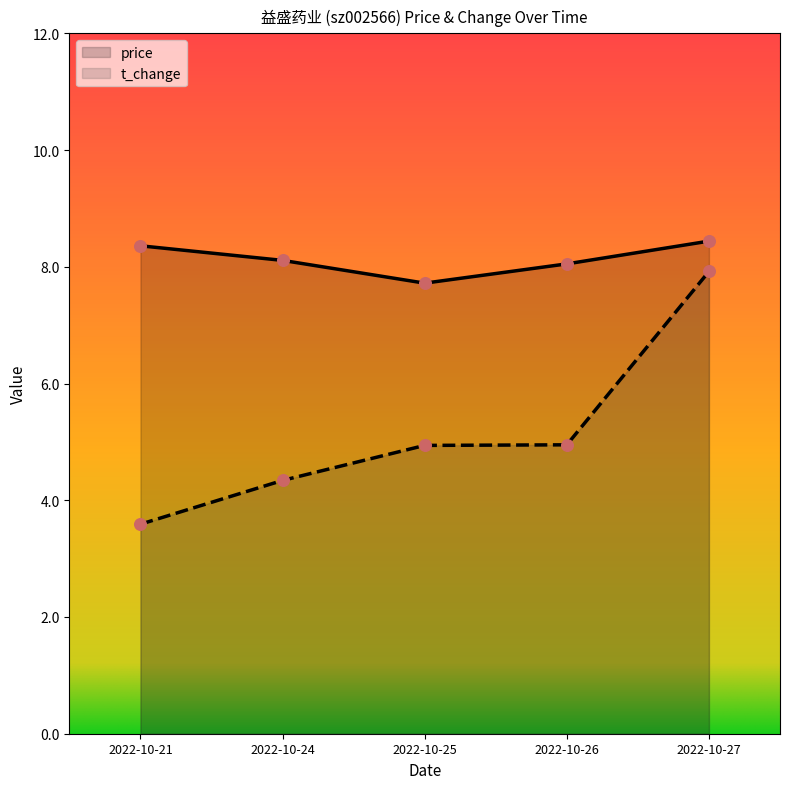

At how many categories does at least one series exceed 7?

5